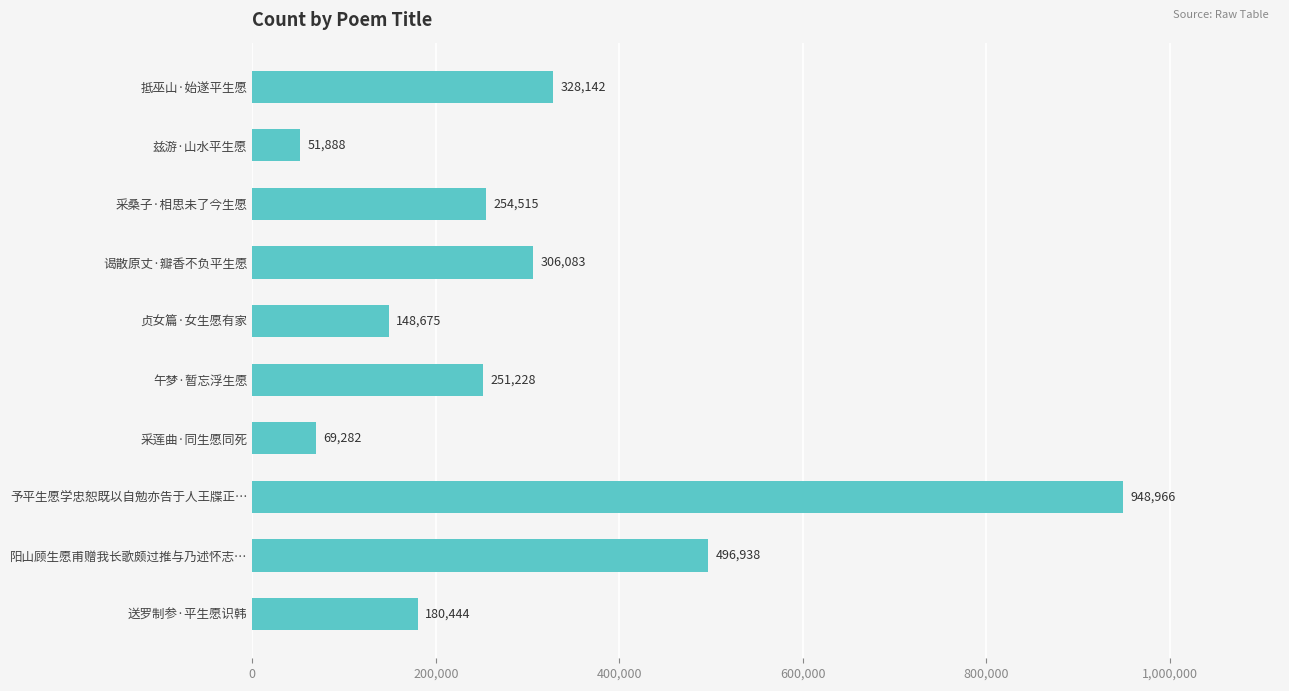

What is the difference between the maximum and minimum values?

897078